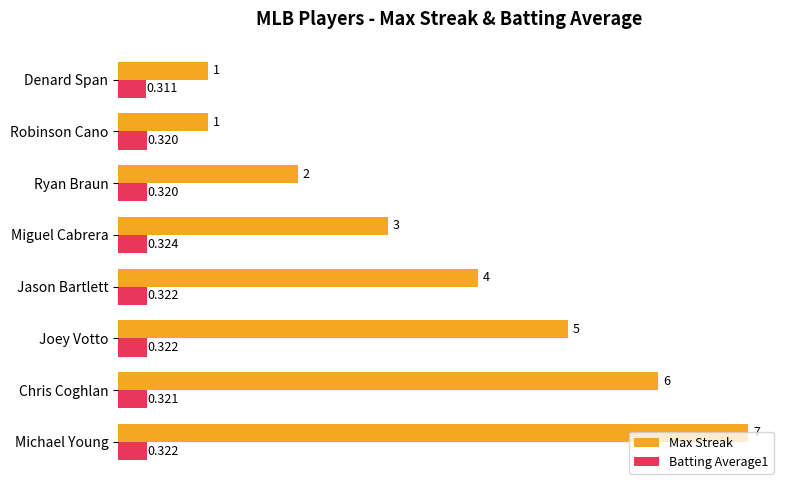

Which series has the widest spread of values?

Max Streak